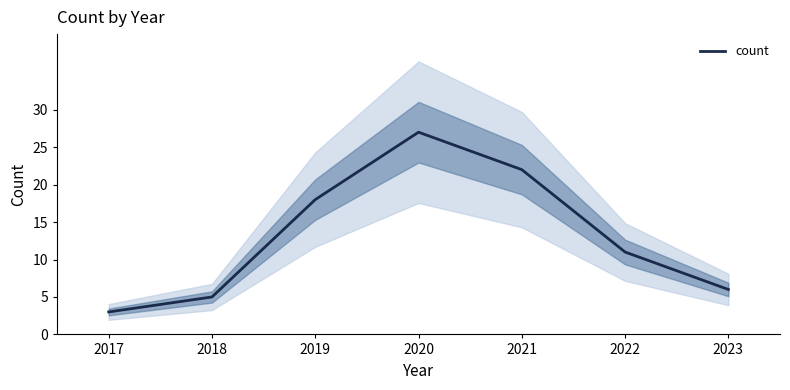

True or false: there are more than 1 points higher than both neighbors.

False